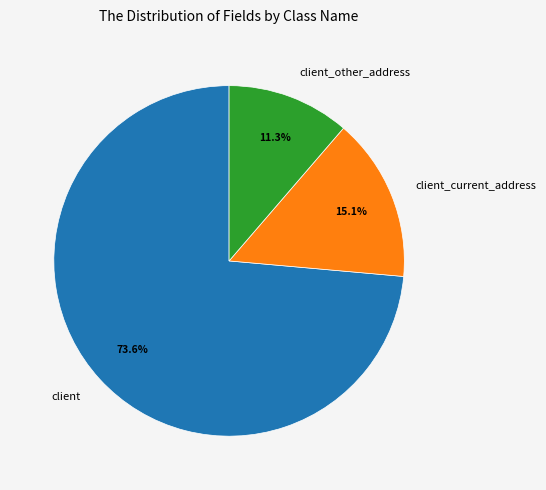

Does any single category account for the majority?

Yes